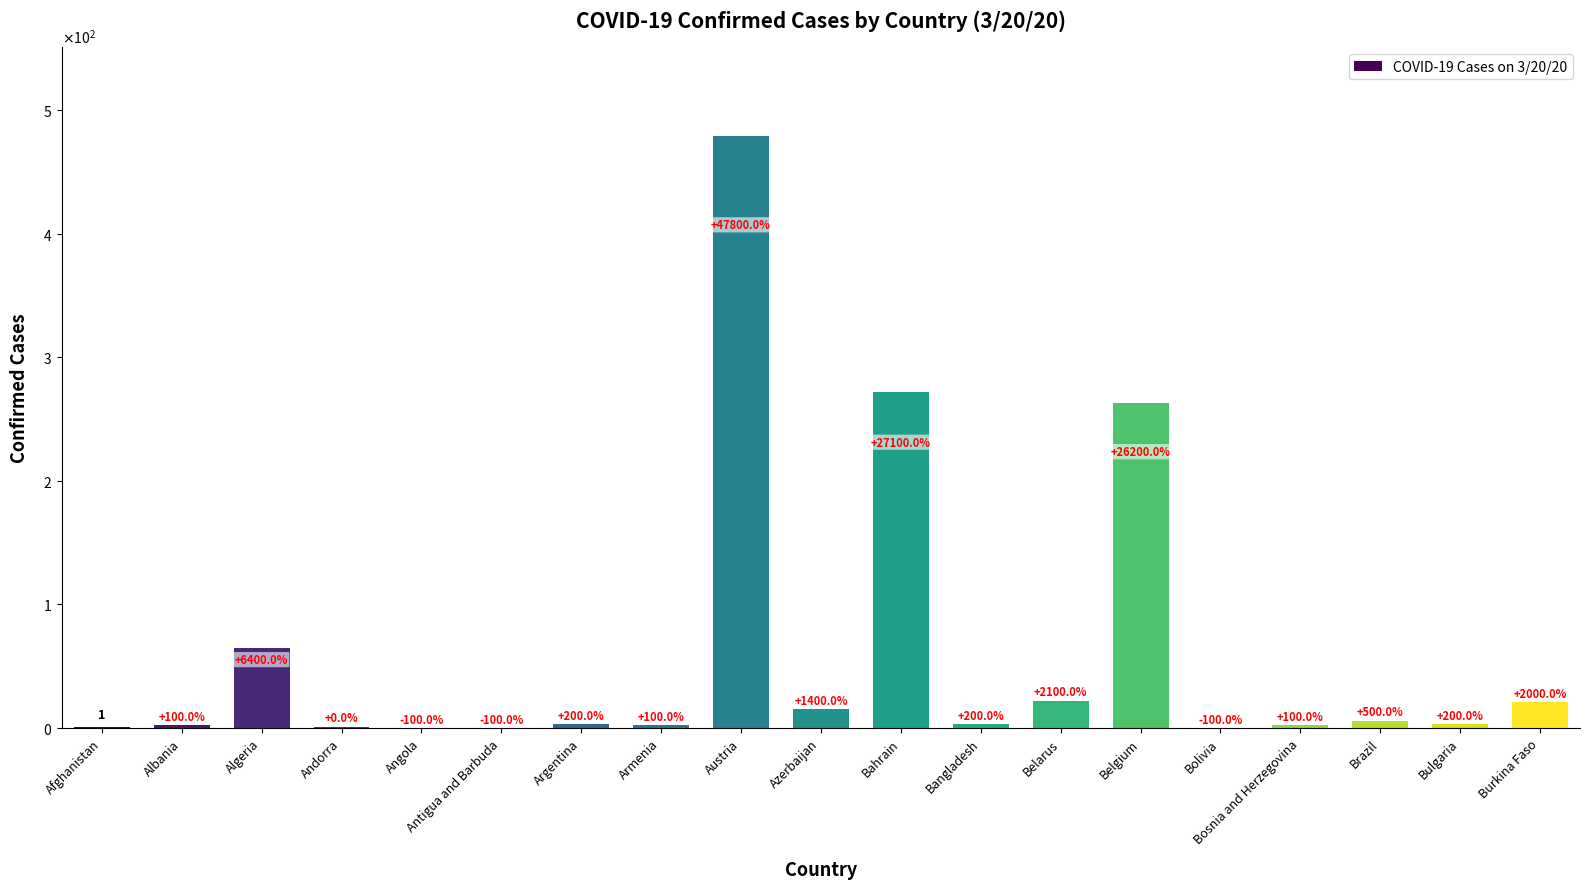

Are the bars horizontal?

No